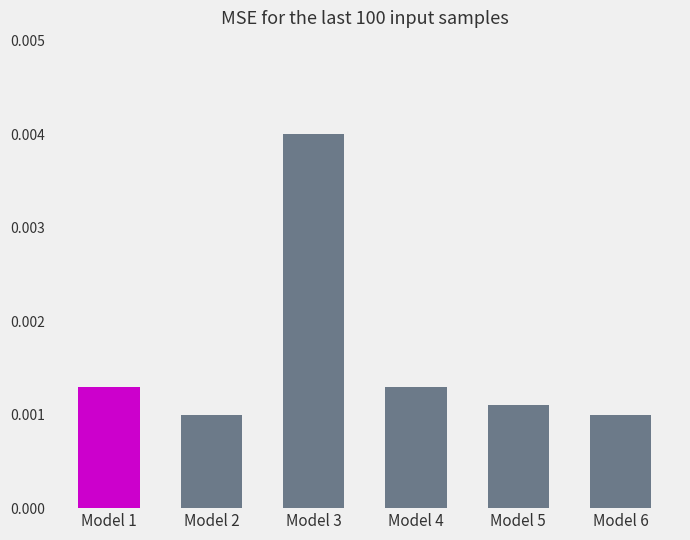

At which category does the chart reach its peak across all series?

Model 3